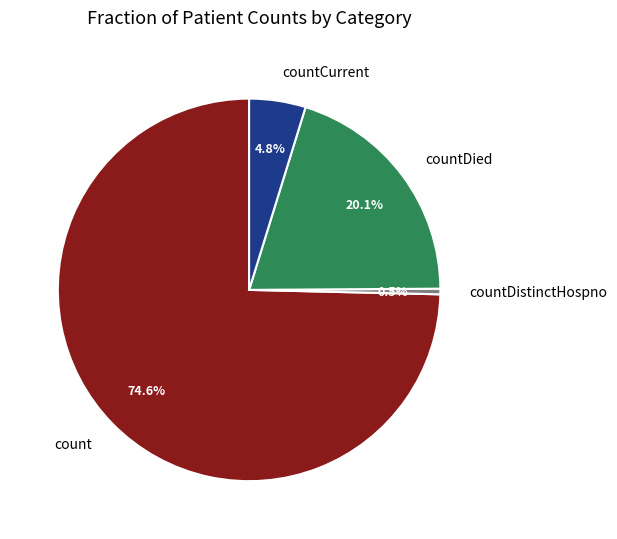

Which slice is the smallest?

countDistinctHospno